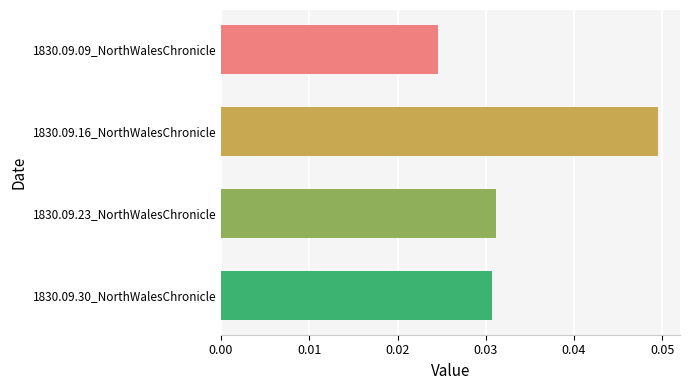

List the labels in order of value, smallest first.

1830.09.09_NorthWalesChronicle, 1830.09.30_NorthWalesChronicle, 1830.09.23_NorthWalesChronicle, 1830.09.16_NorthWalesChronicle